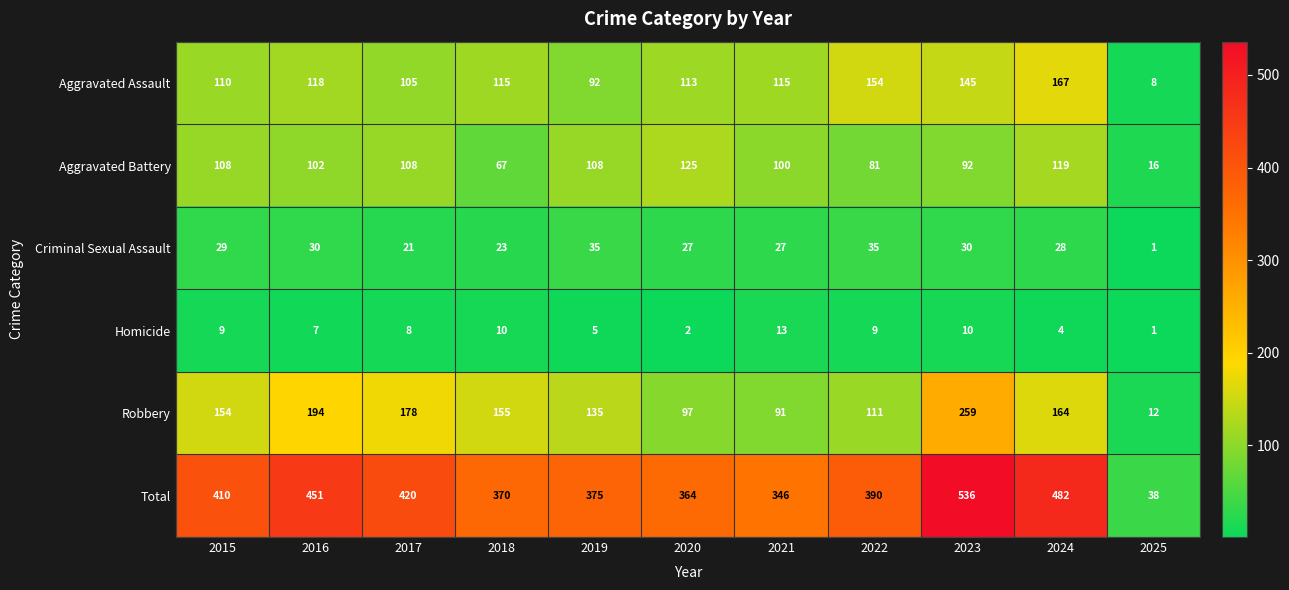

What is the maximum value shown in the chart?

536